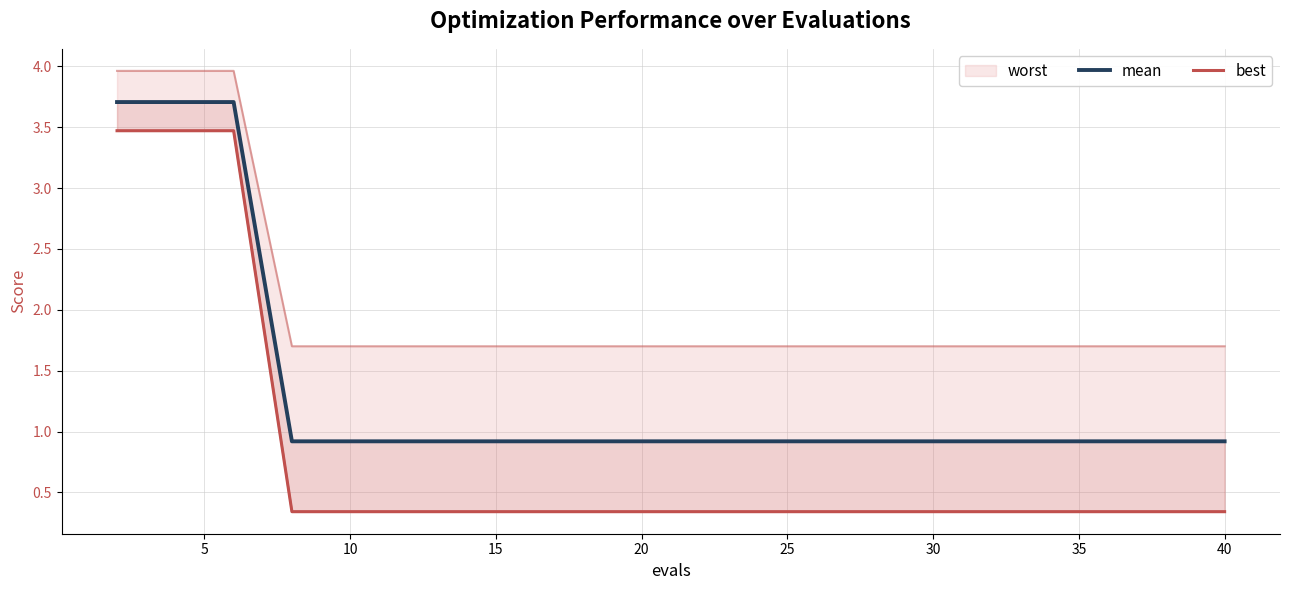

Does the chart have visible grid lines?

Yes